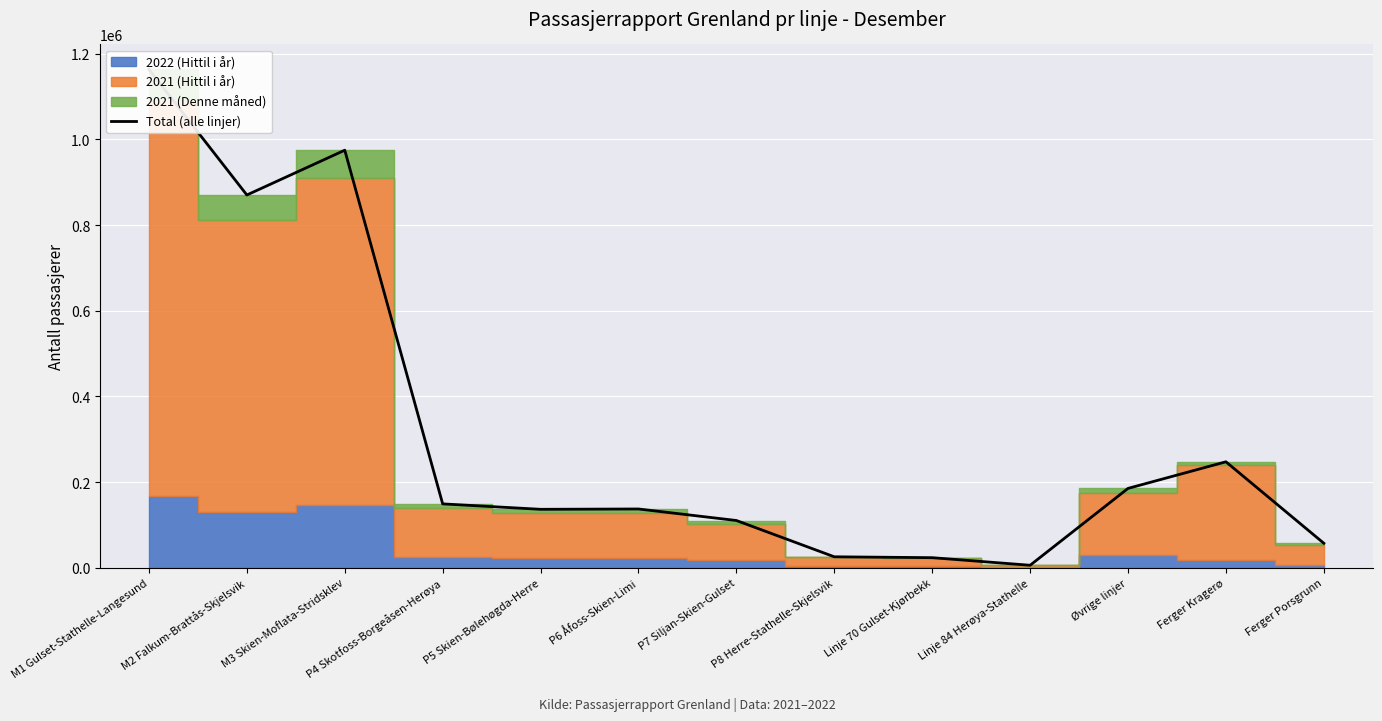

Does the chart display data point markers on the line(s)?

No